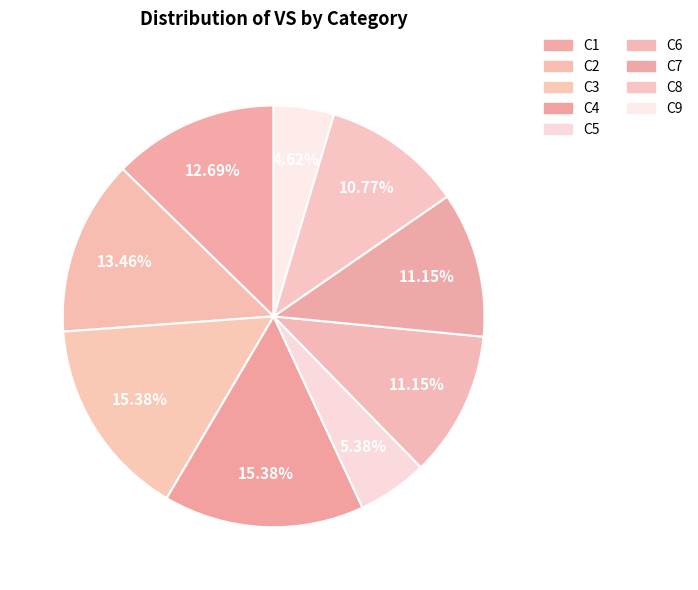

Combined, what portion of the pie is C1 and C5?

18.1%